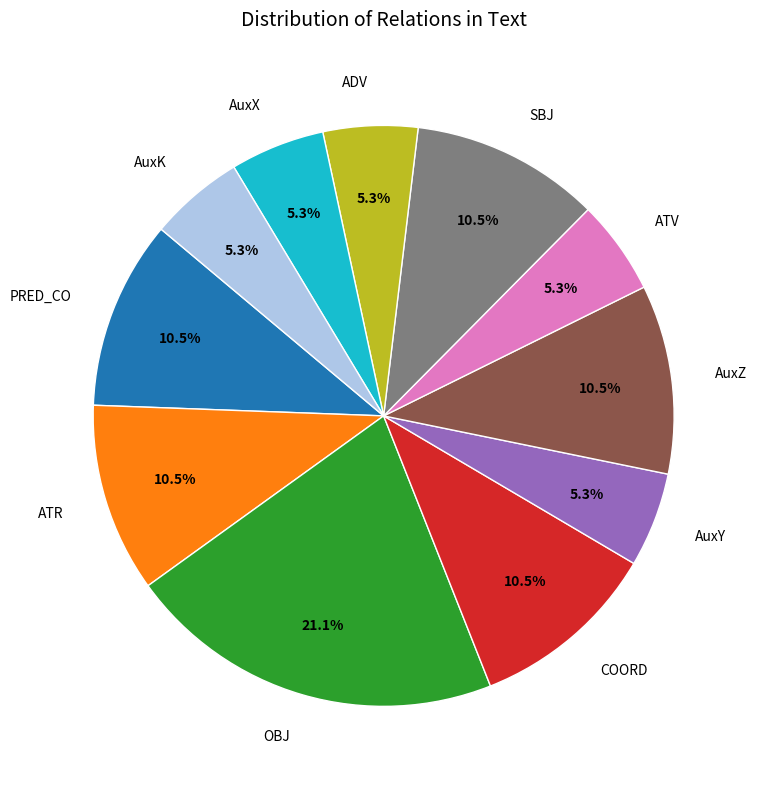

Approximately how many times larger is the value at OBJ compared to SBJ?

2.0